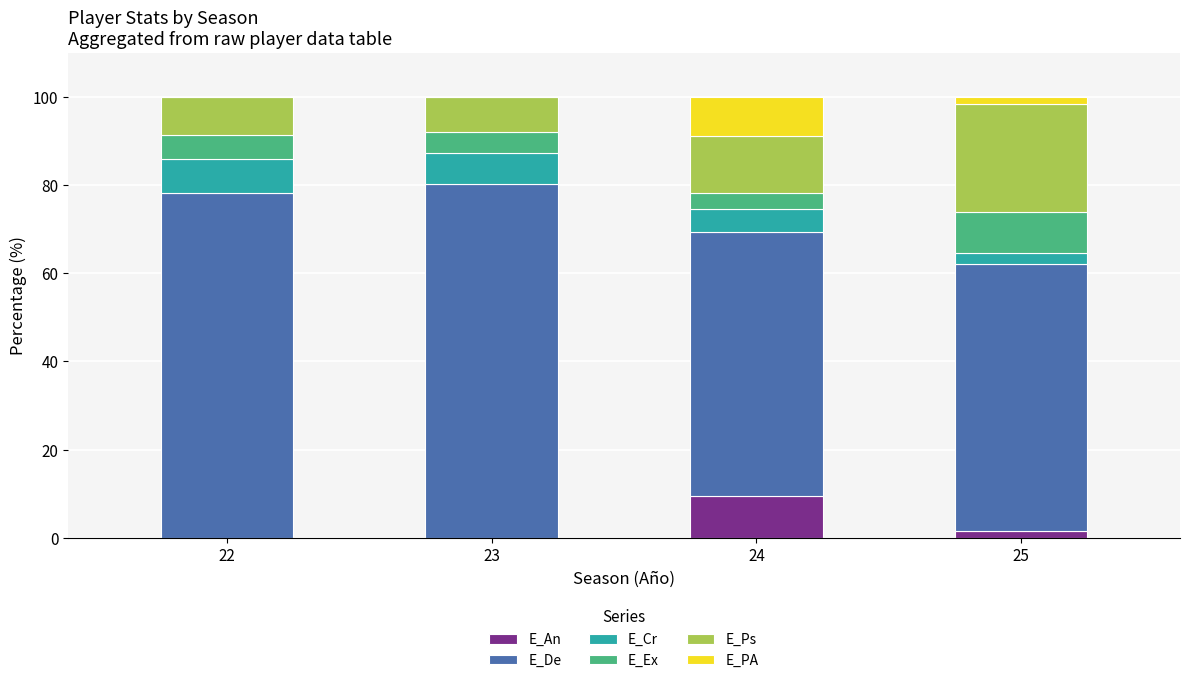

Reading left to right, list the values for the E_An series.

22=0.0	23=0.0	24=9.5	25=1.6